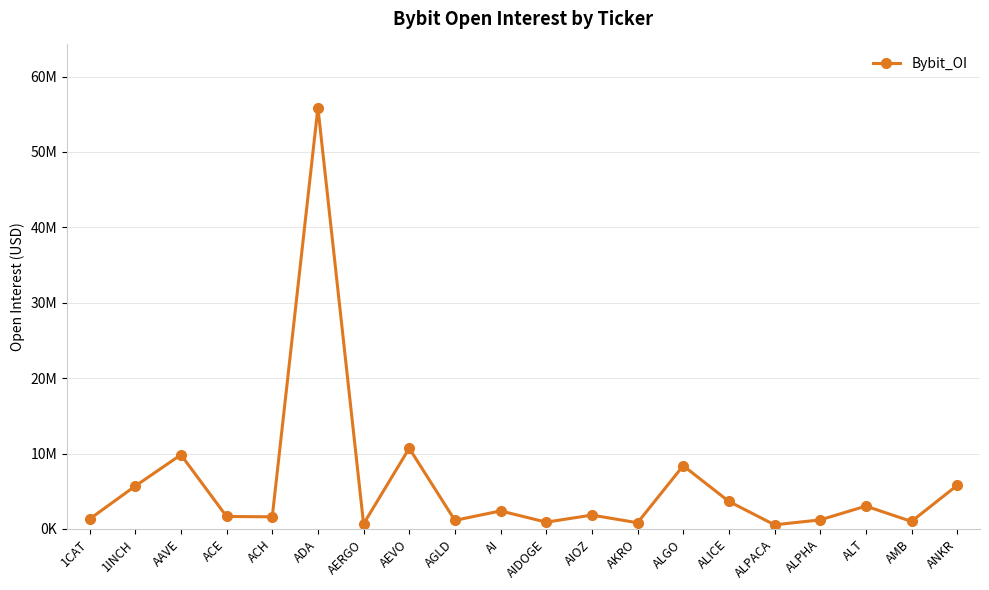

Which category has the highest value across all series?

ADA